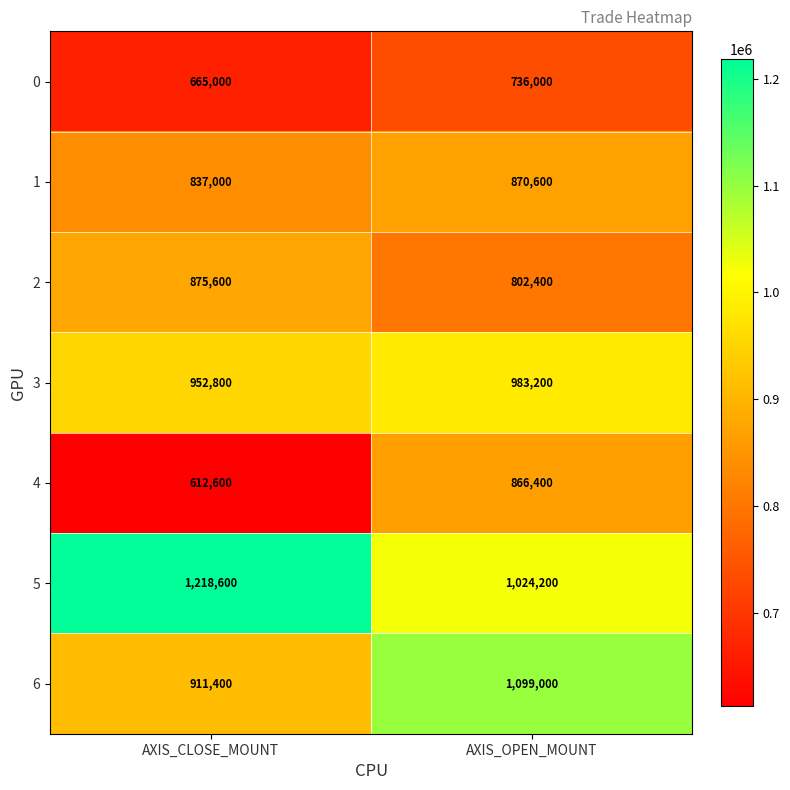

List the series in order of their peak value, lowest first.

0, 4, 1, 2, 3, 6, 5